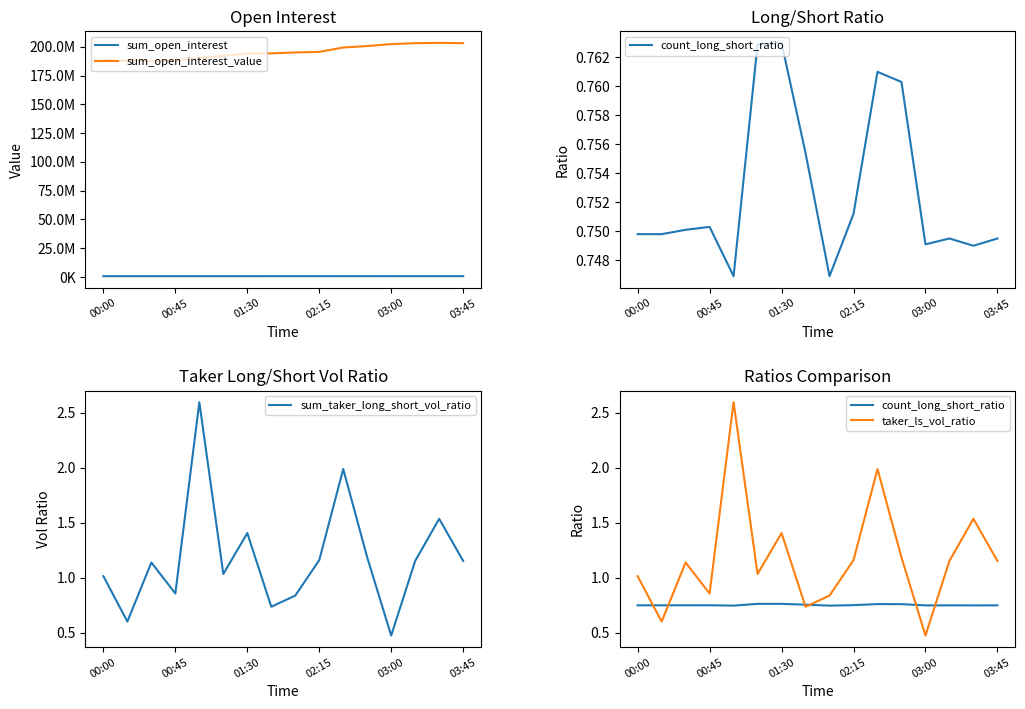

What is the highest value of the sum_taker_long_short_vol_ratio series?

2.6